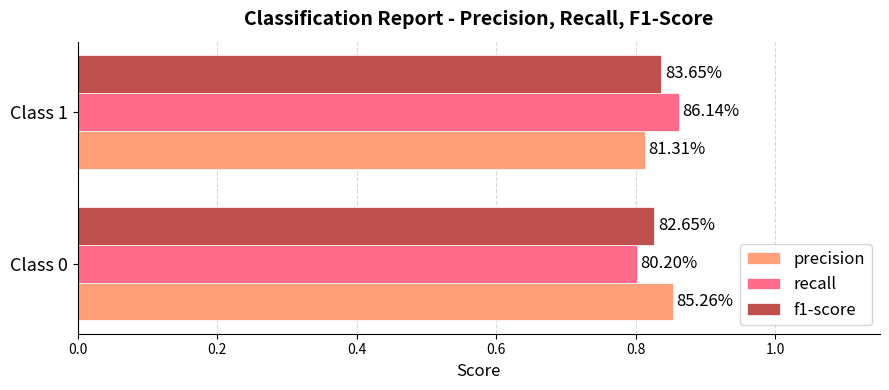

What are all the series names shown in the legend?

precision, recall, f1-score